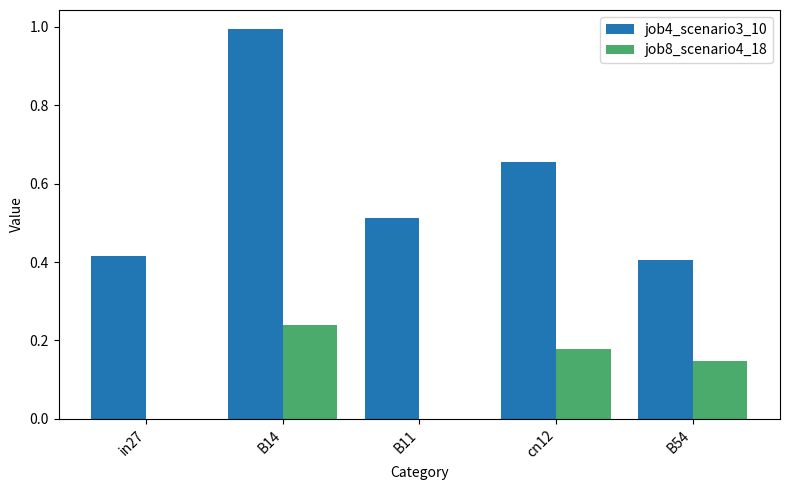

True or false: job8_scenario4_18 has a value of 0.1 at B11.

False